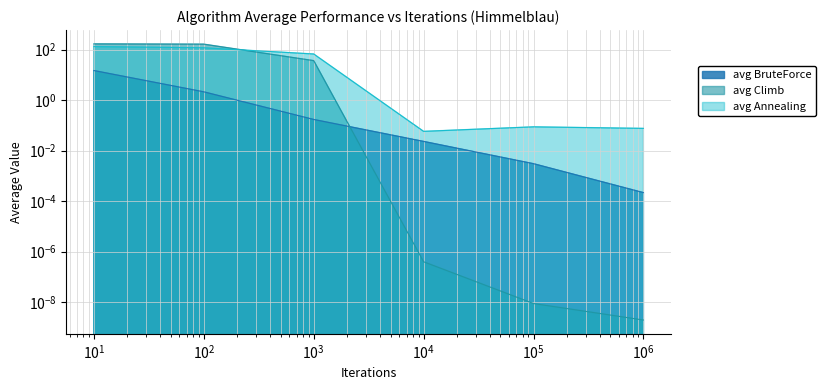

True or false: avg BruteForce has a value of 0.2 at 1000.

False